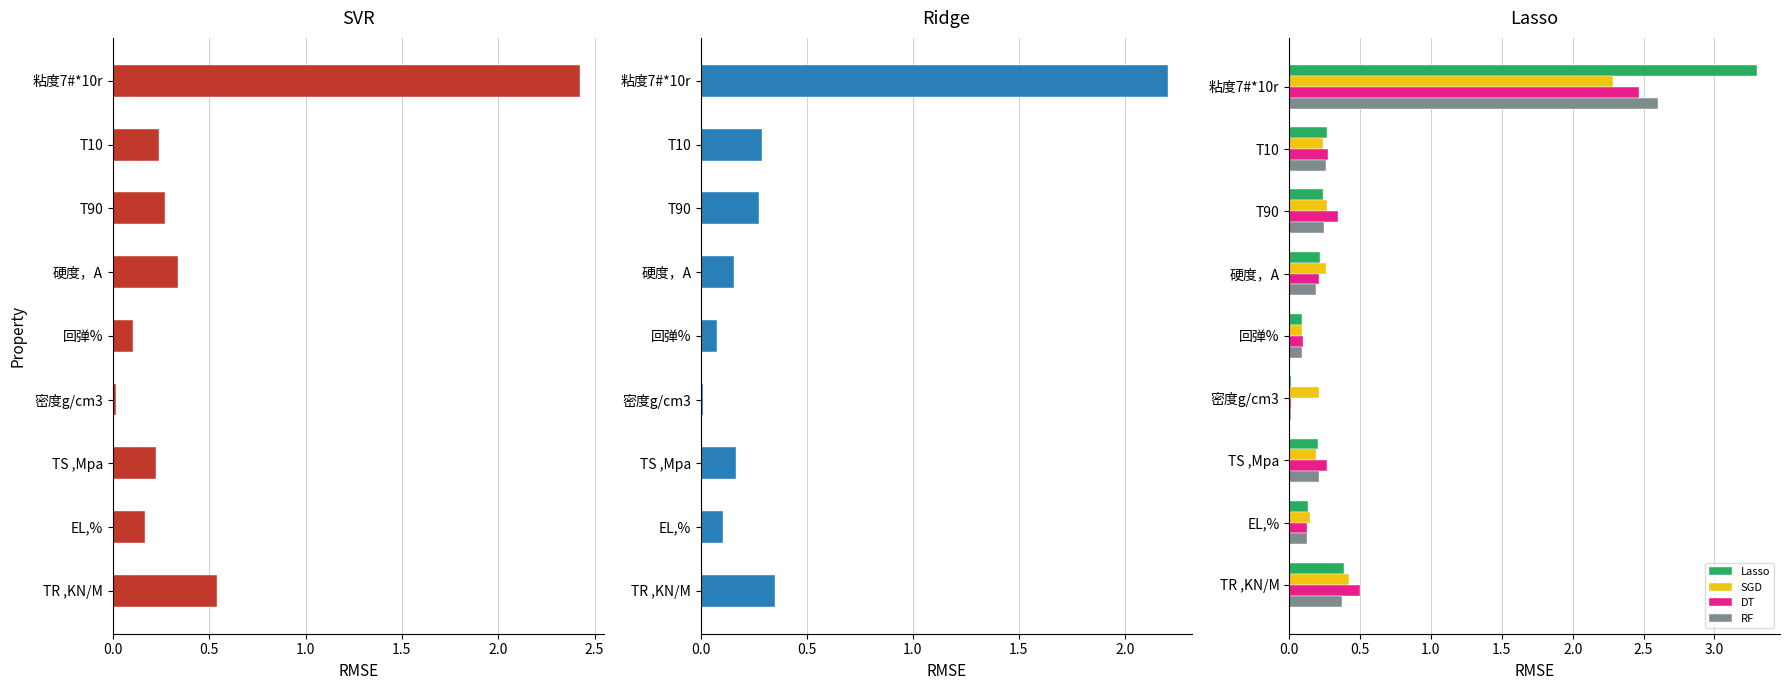

The SGD series shows 2.3 at 粘度7#*10r. True or false?

True